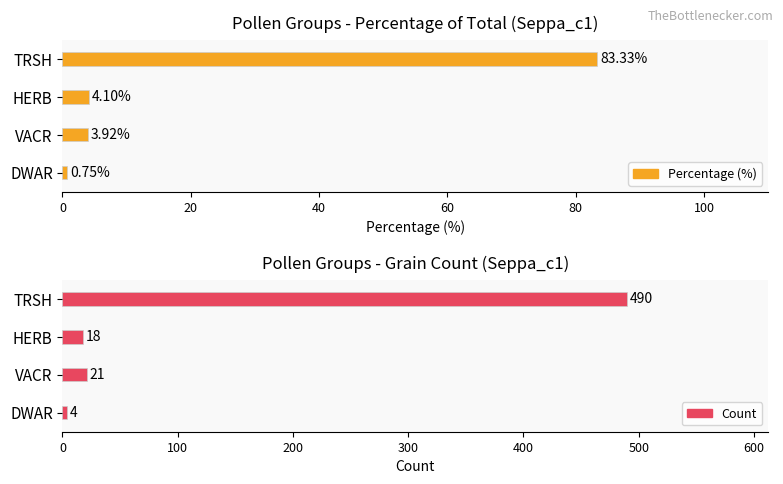

Reading left to right, list all the values displayed in this chart.

Percentage (%): 83.3	4.1	3.9	0.8
Count: 490.0	18.0	21.0	4.0